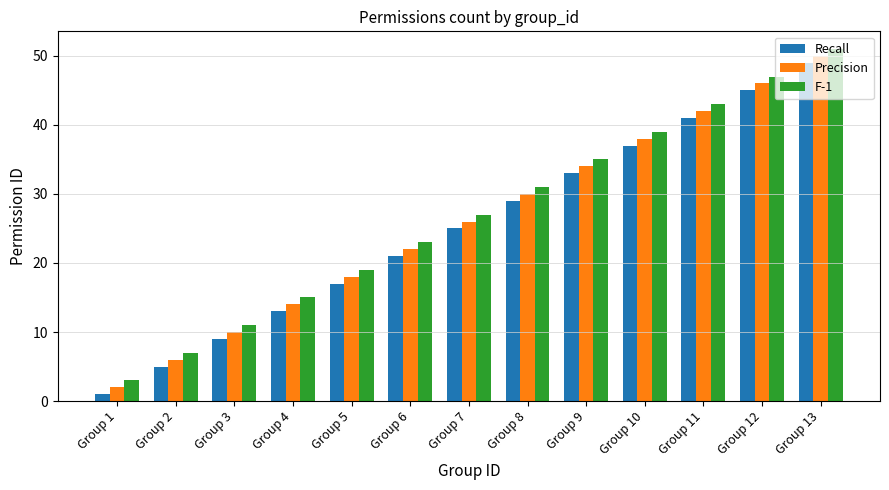

What is the value of the Recall bar at the 6th from the left?

21